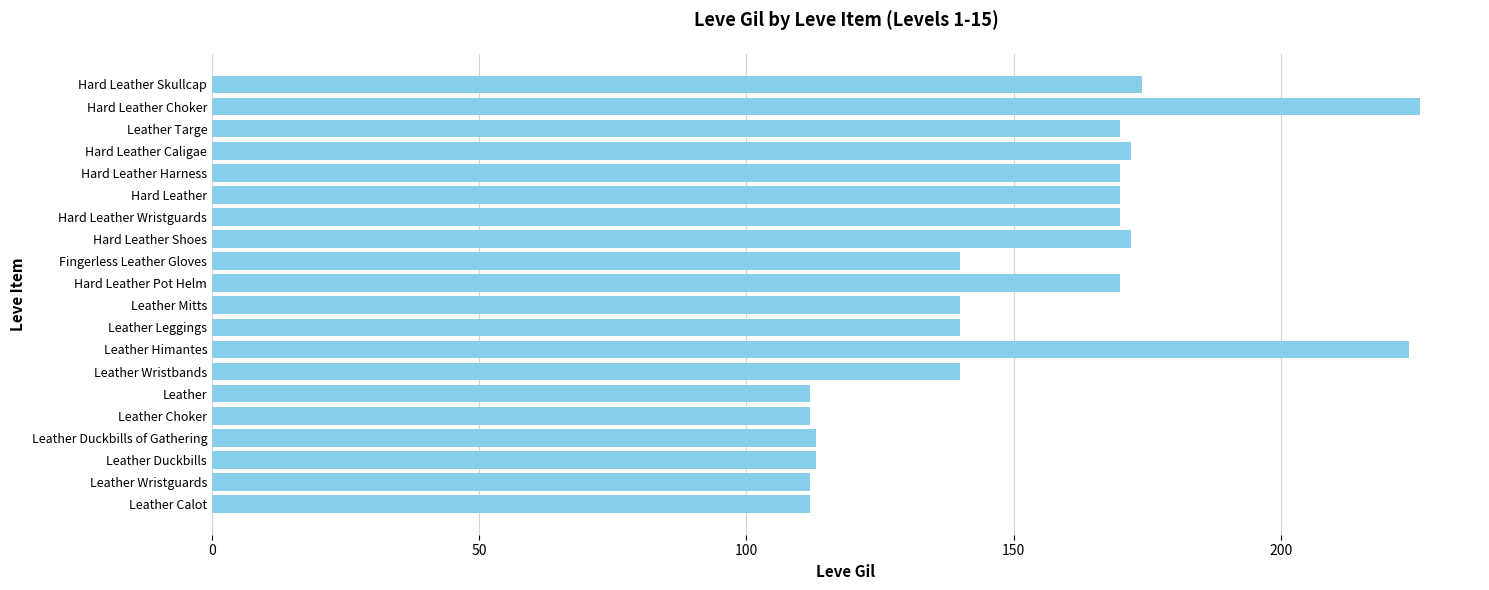

Is it true that the value at Leather Himantes is 224?

True